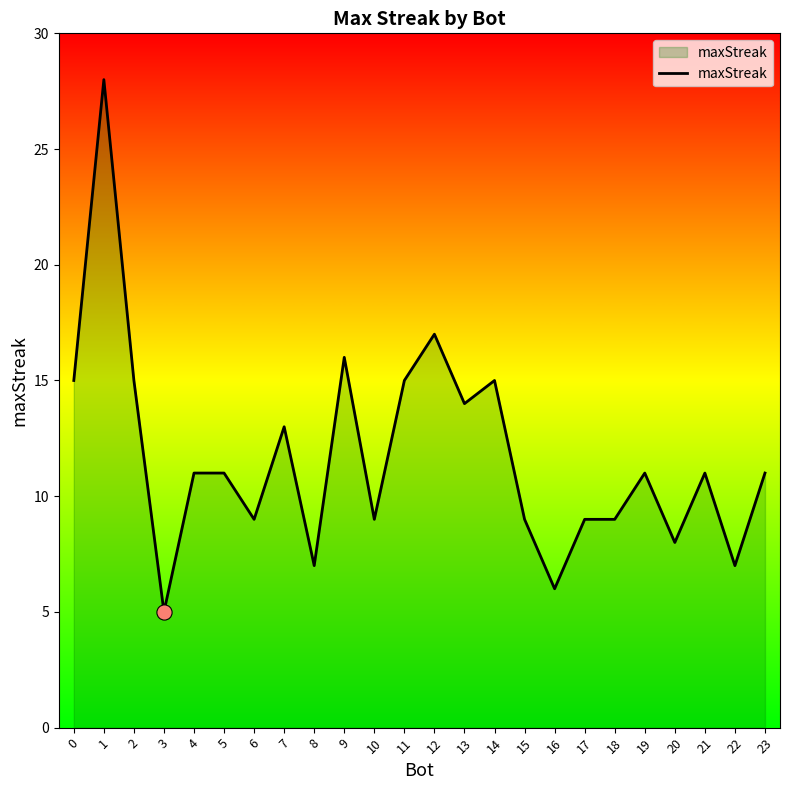

Between 20 and 21, which is larger?

21